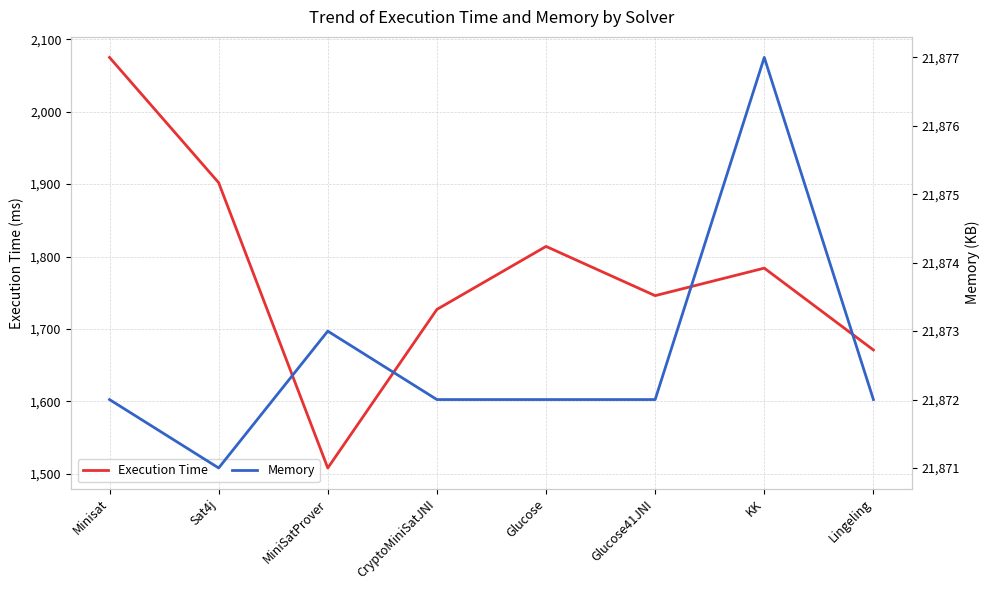

What is the minimum value for Memory?

21871